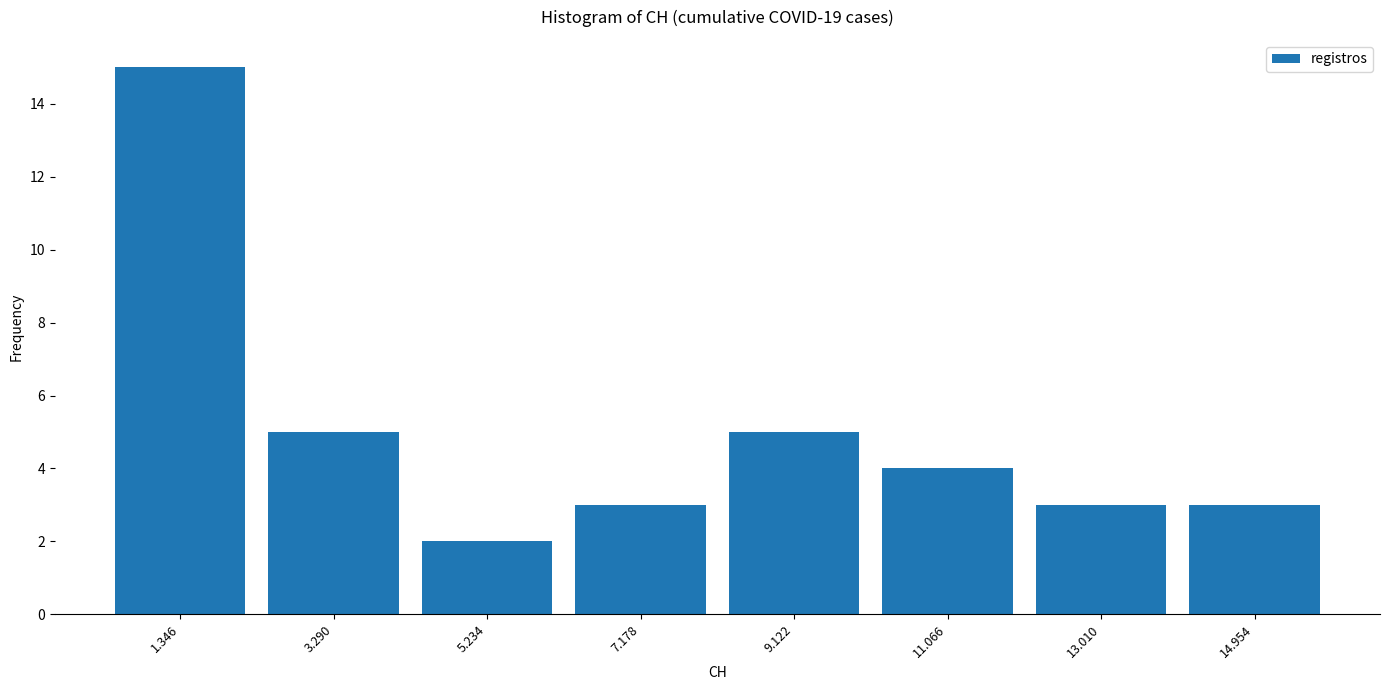

Reading left to right, what are all the values shown in this chart?

1.346=15	3.290=5	5.234=2	7.178=3	9.122=5	11.066=4	13.010=3	14.954=3